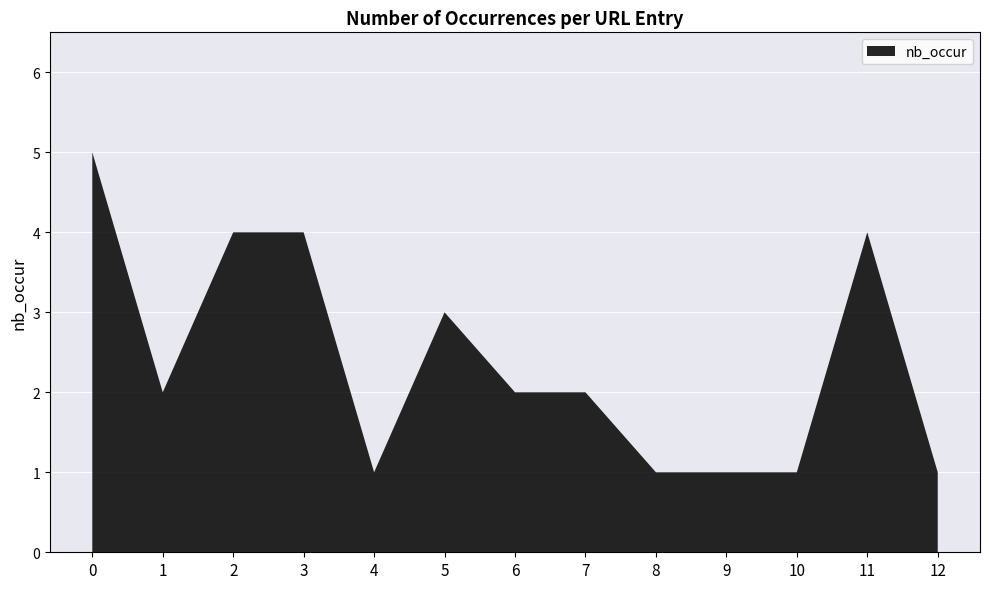

Reading left to right, transcribe all the data shown in this chart.

5	2	4	4	1	3	2	2	1	1	1	4	1